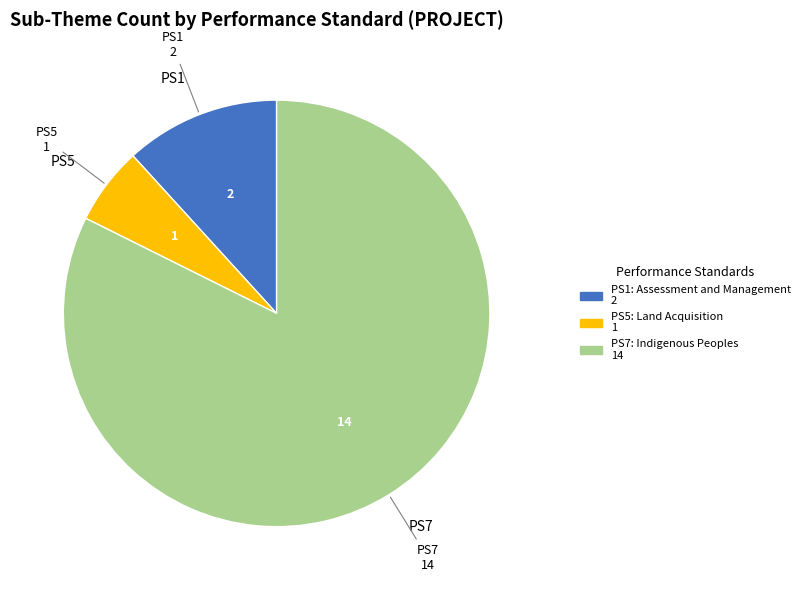

How many segments does this pie chart have?

3